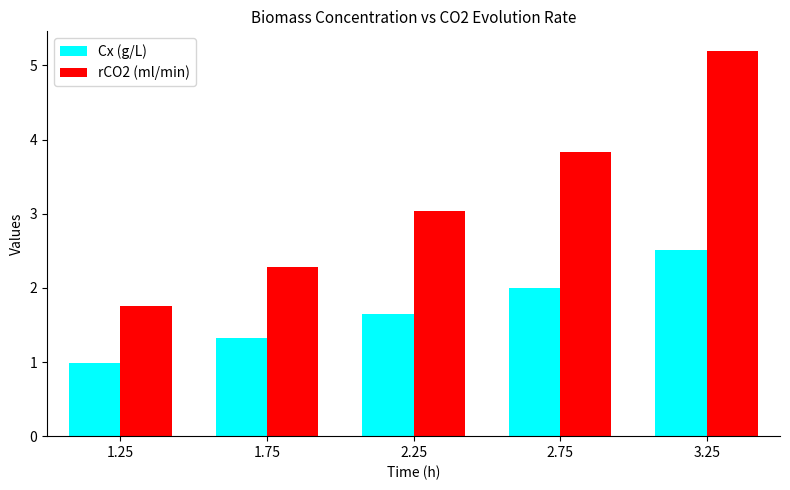

What is the label of the 2nd bar from the right?

2.75